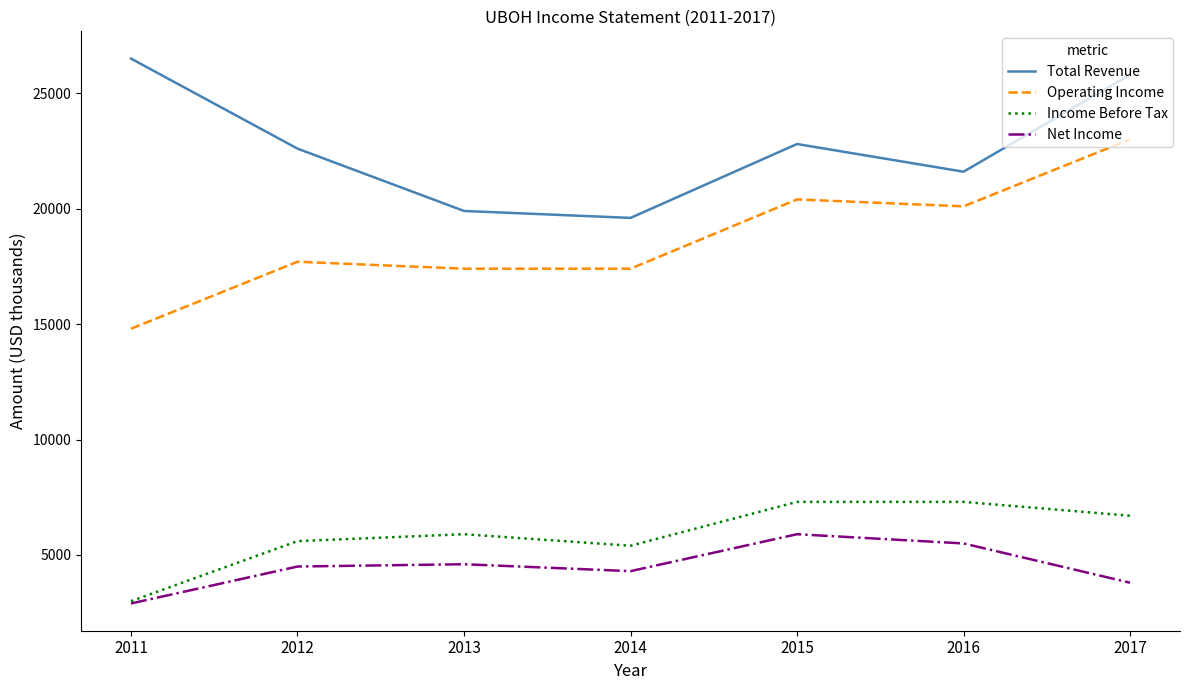

How many distinct data groups are displayed?

4